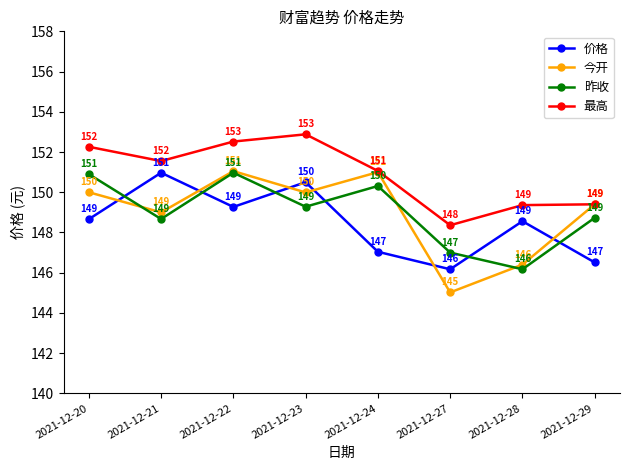

What is the spread (max minus min) of values at 2021-12-29?

2.9